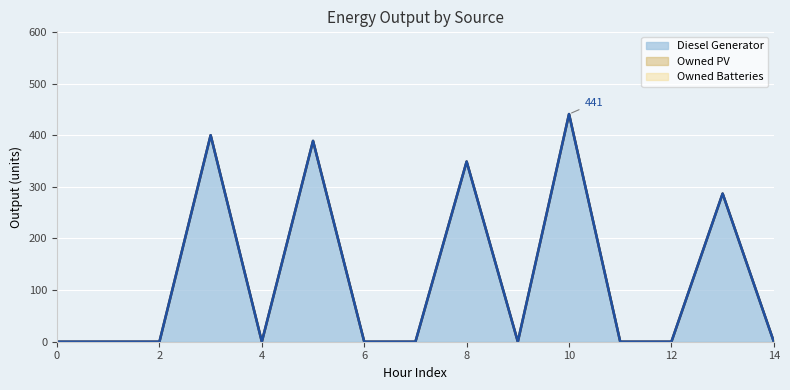

True or false: Diesel Generator and Owned Batteries cross at least once.

False